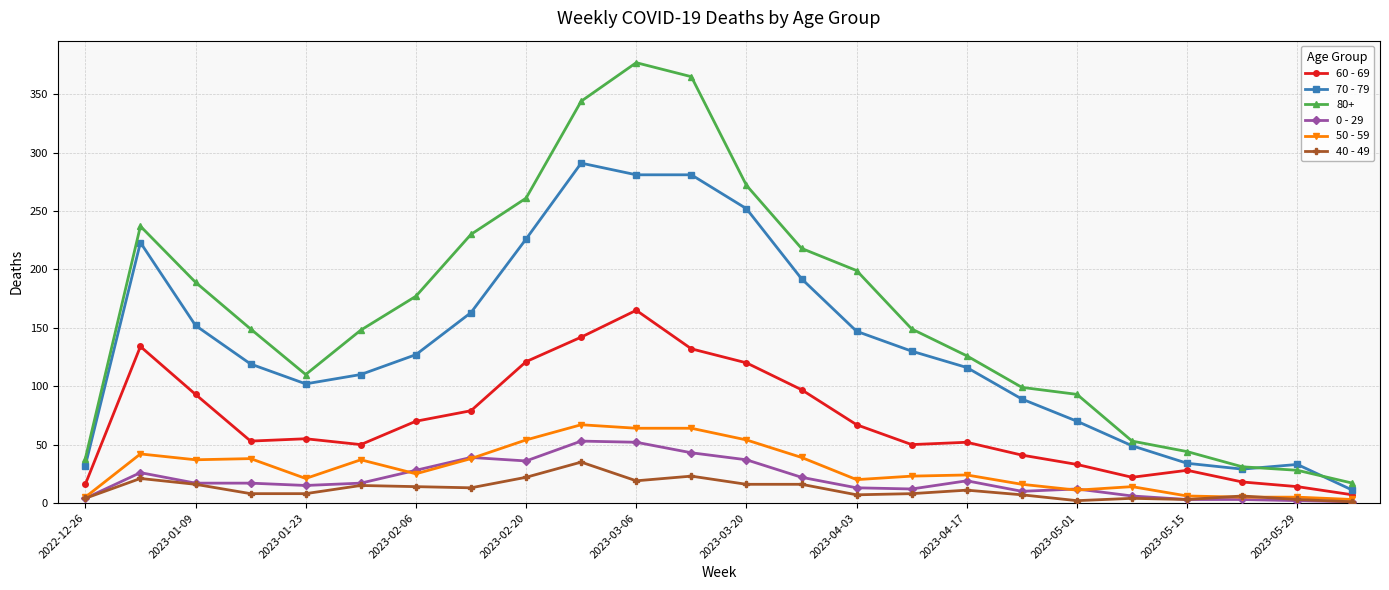

List the series in order of their peak value, highest first.

80+, 70 - 79, 60 - 69, 50 - 59, 0 - 29, 40 - 49